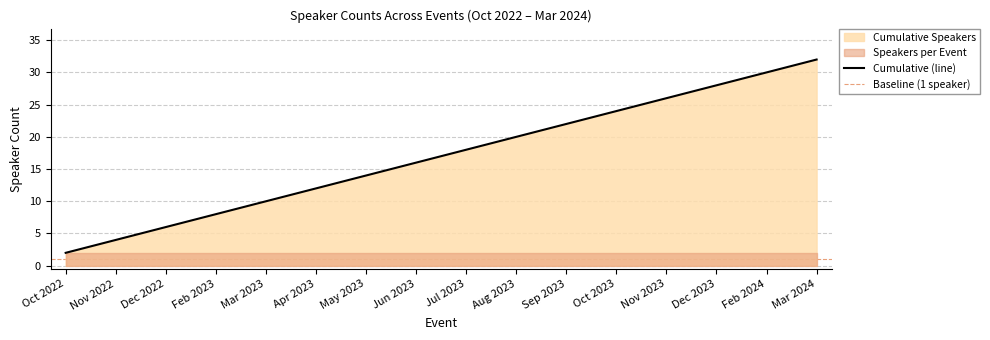

At which label is Cumulative (line) closest to 17?

Jun 2023